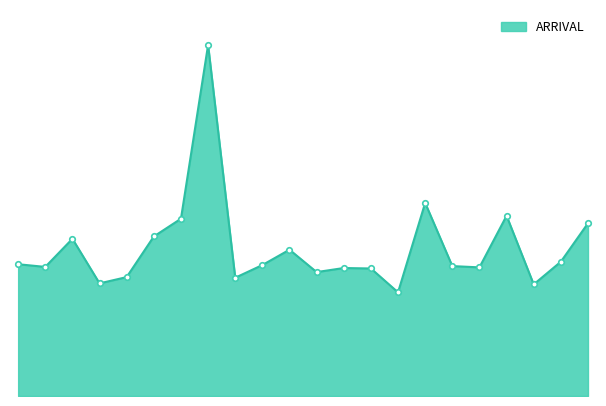

Does the chart display data point markers on the line(s)?

No